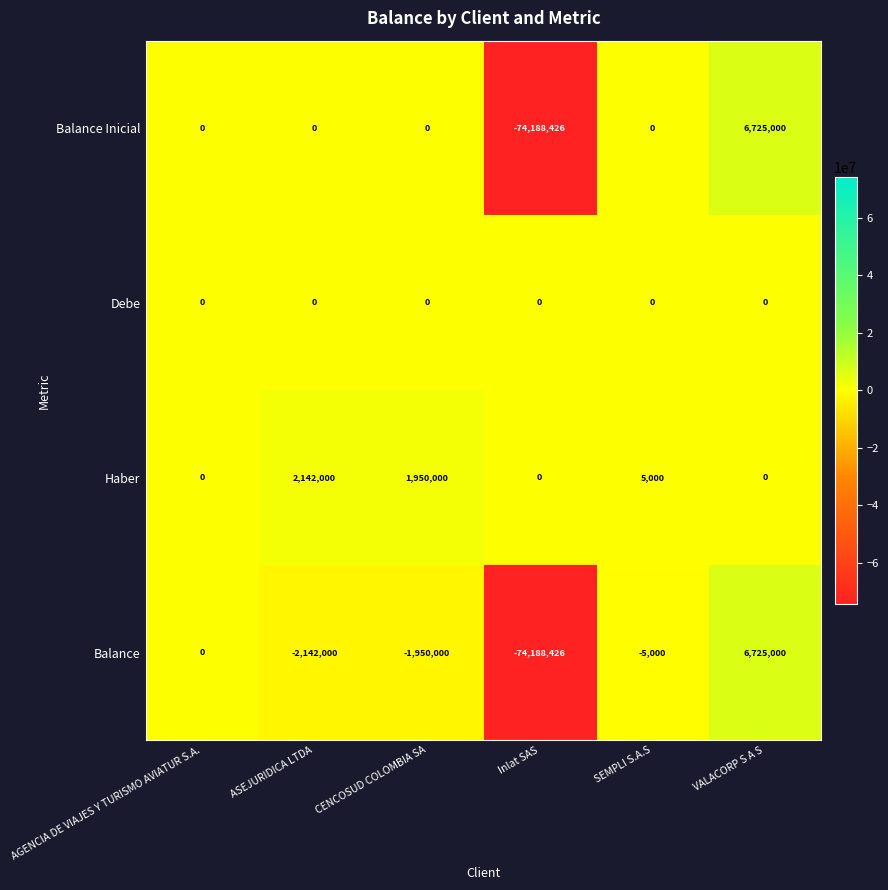

What is the difference between the highest and lowest values at ASEJURIDICA LTDA?

4284000